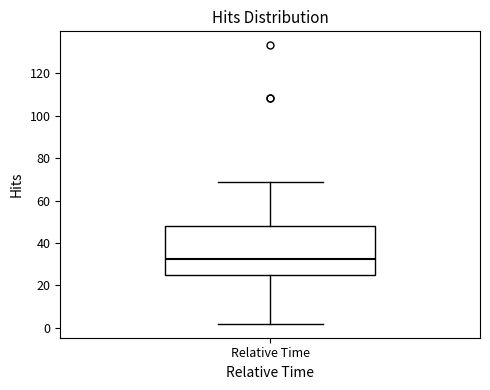

Where does the upper whisker of the box for Relative Time end on the y-axis? The values are not printed on the chart, so give them approximately, as read against the axis.

68